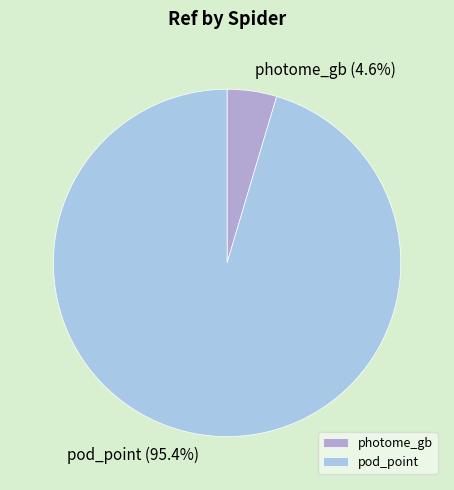

To the nearest percent, what portion does photome_gb represent?

5%